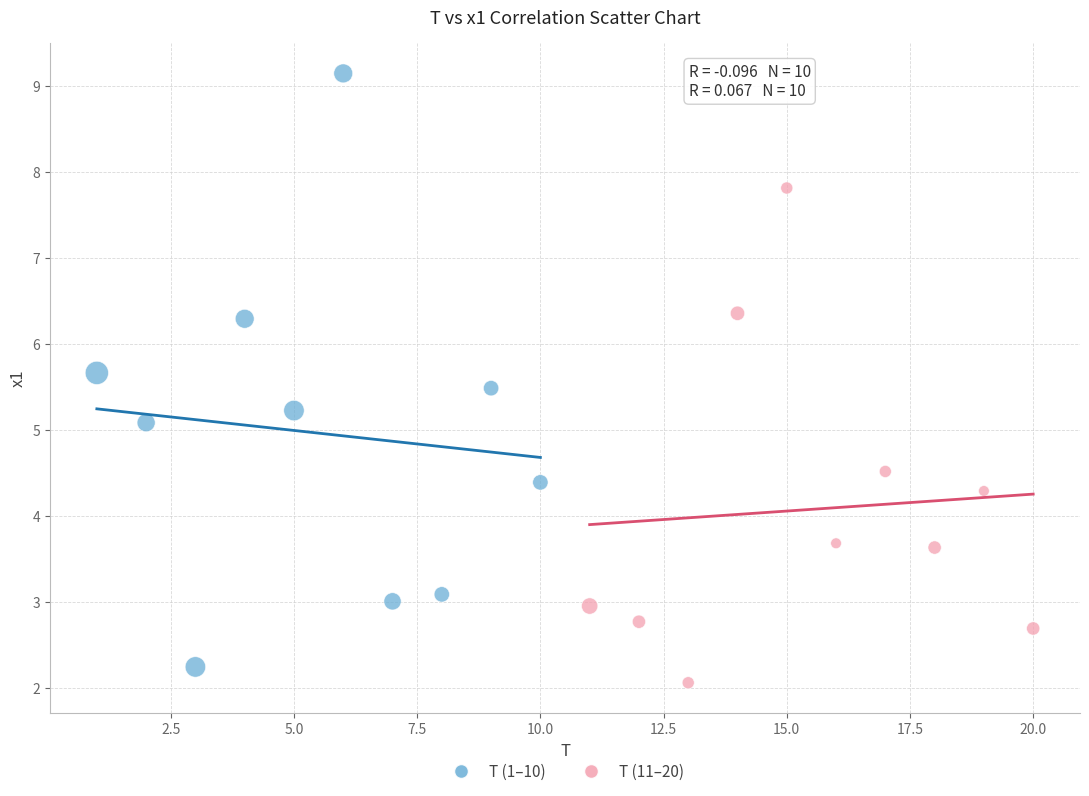

Which series has the widest spread of Y values?

T (1–10)